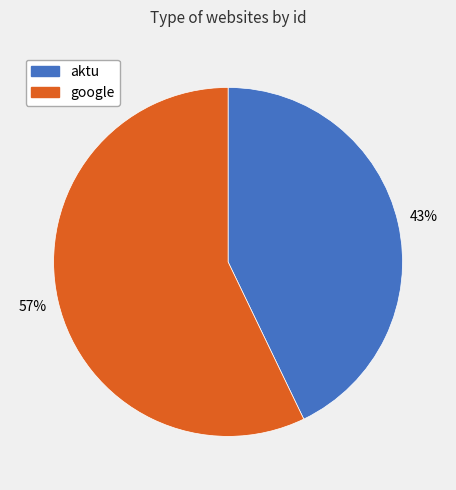

Count the number of slices in the pie.

2